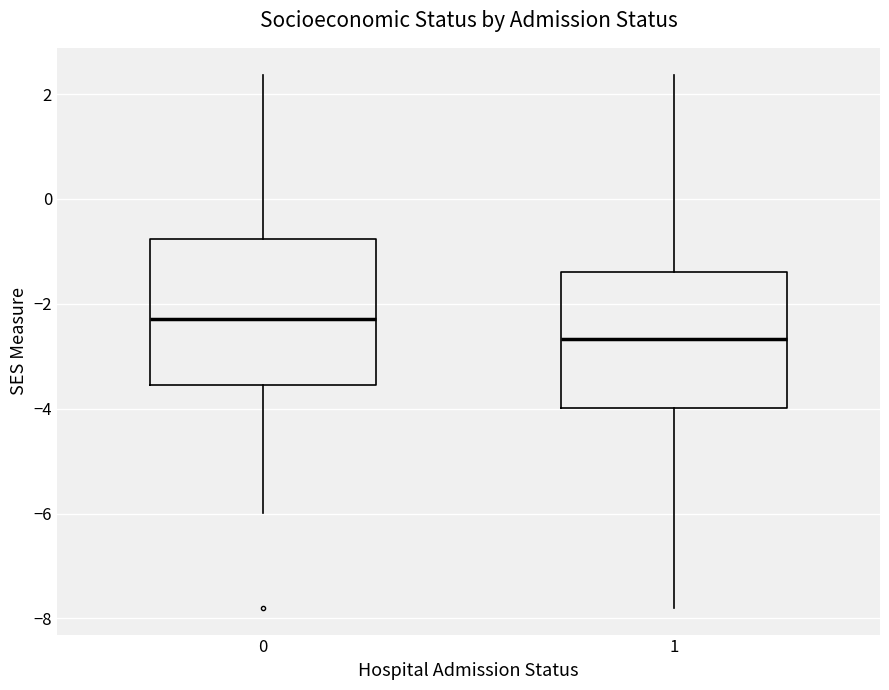

Reading left to right, transcribe this box plot: for each box, give where its median line is, the range the box spans, and where its two whiskers end, as read against the y-axis. The values are not printed on the chart, so give them approximately, as read against the axis.

0: median -2.2, box -3.6 to -0.8, whiskers -6.0 to 2.4
1: median -2.6, box -4.0 to -1.4, whiskers -7.8 to 2.4